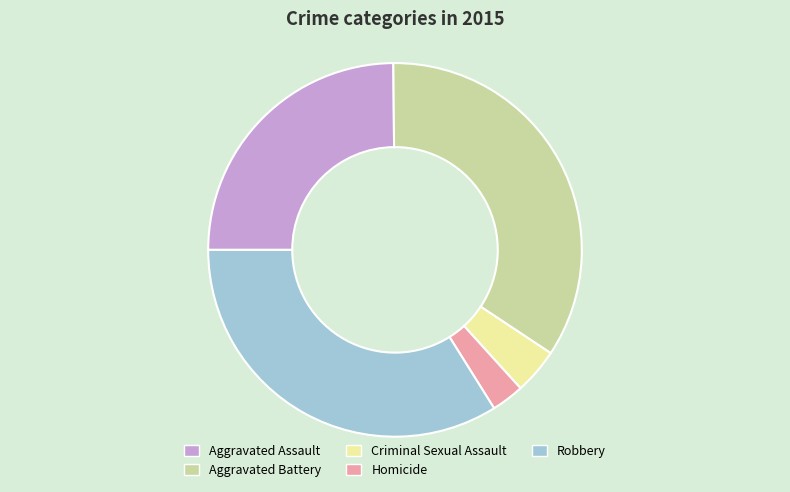

Which slice is the smallest?

Homicide